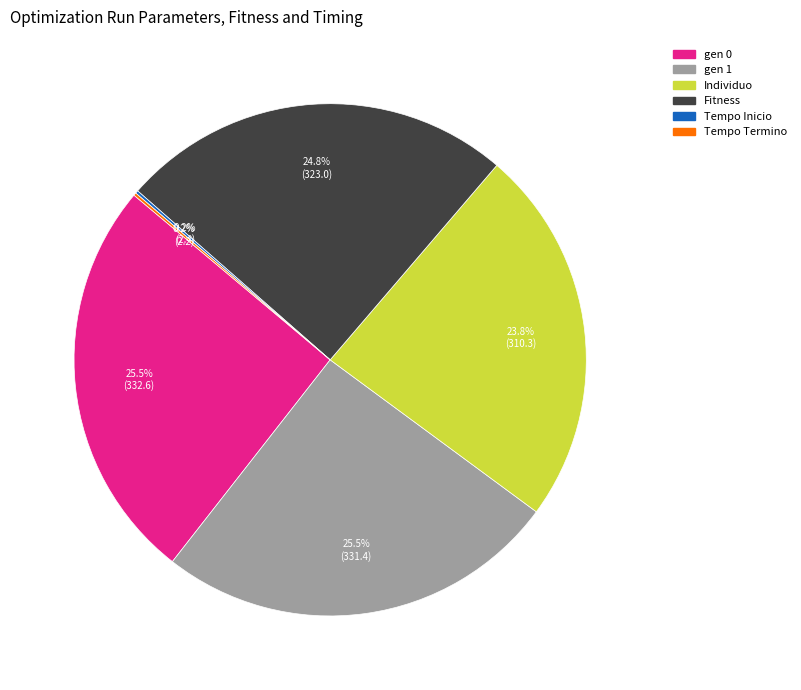

Does Individuo represent more than half of the total?

No